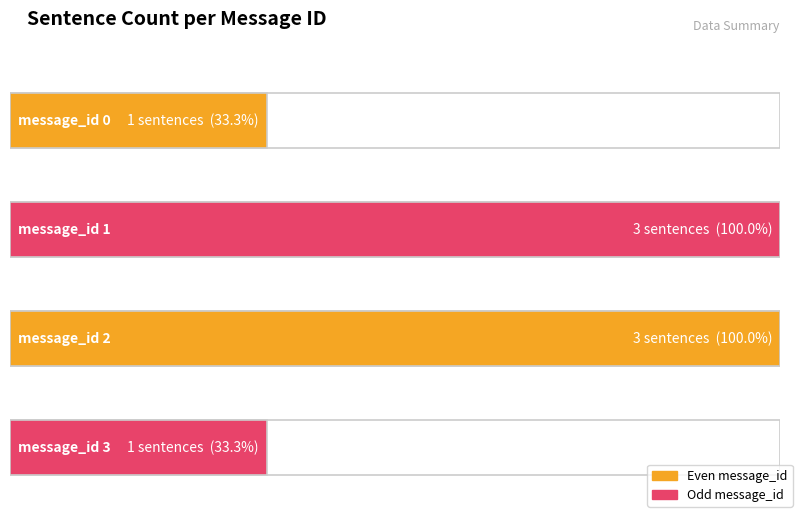

The value at message_id 1 is 1. True or false?

False